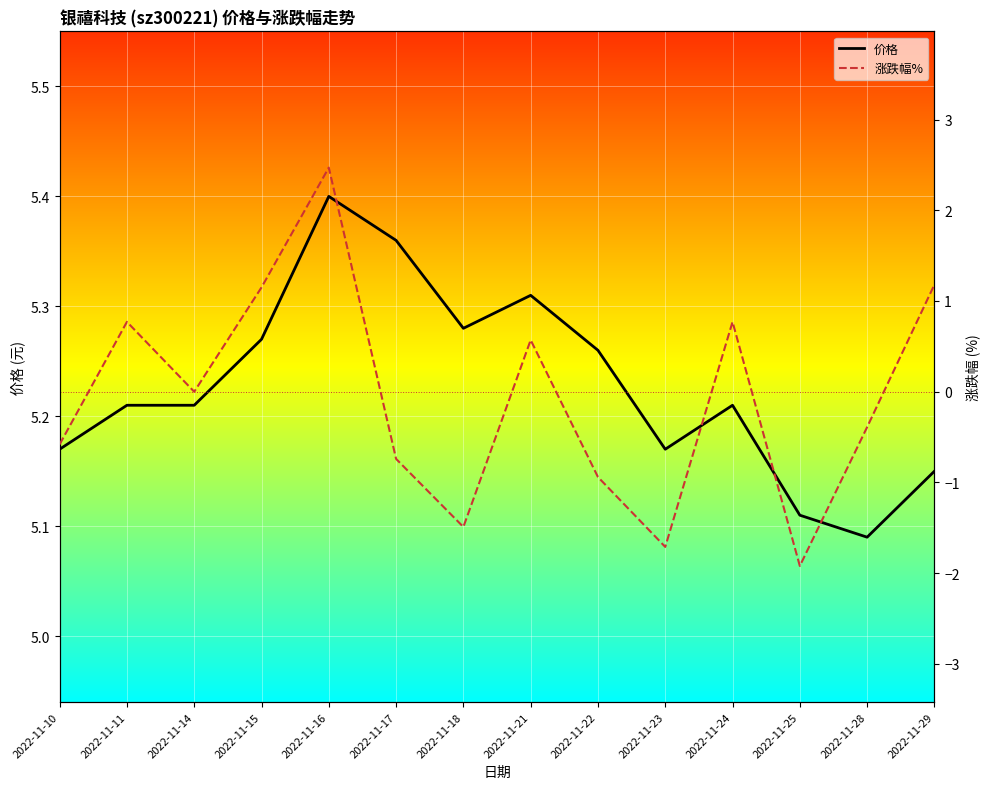

Is it true that 价格 equals 7.5 at 2022-11-11?

False